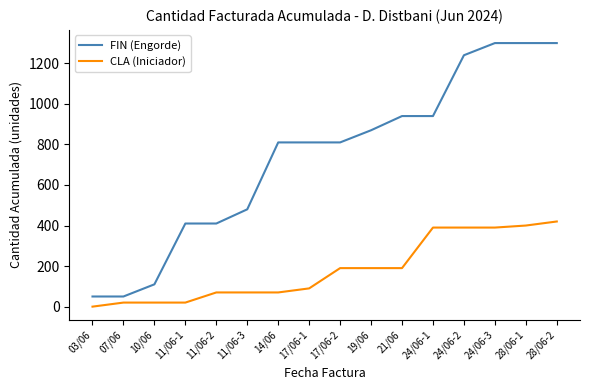

The CLA (Iniciador) series shows 20 at 07/06. True or false?

True